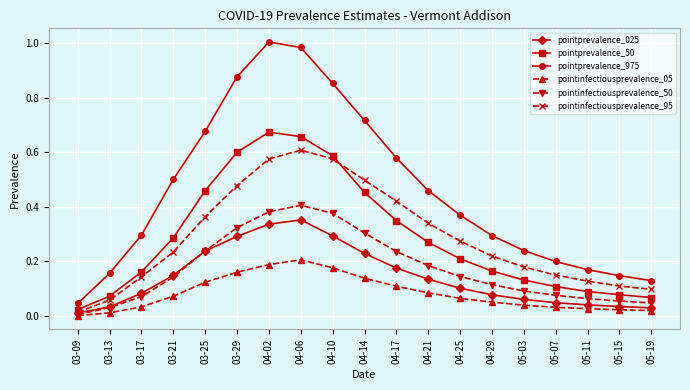

The pointinfectiousprevalence_05 series shows 0.1 at 04-29. True or false?

True